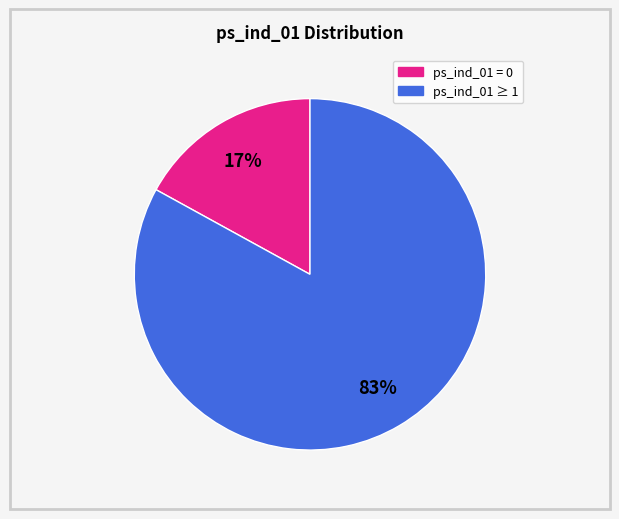

Is there any slice that represents more than half of the pie?

Yes